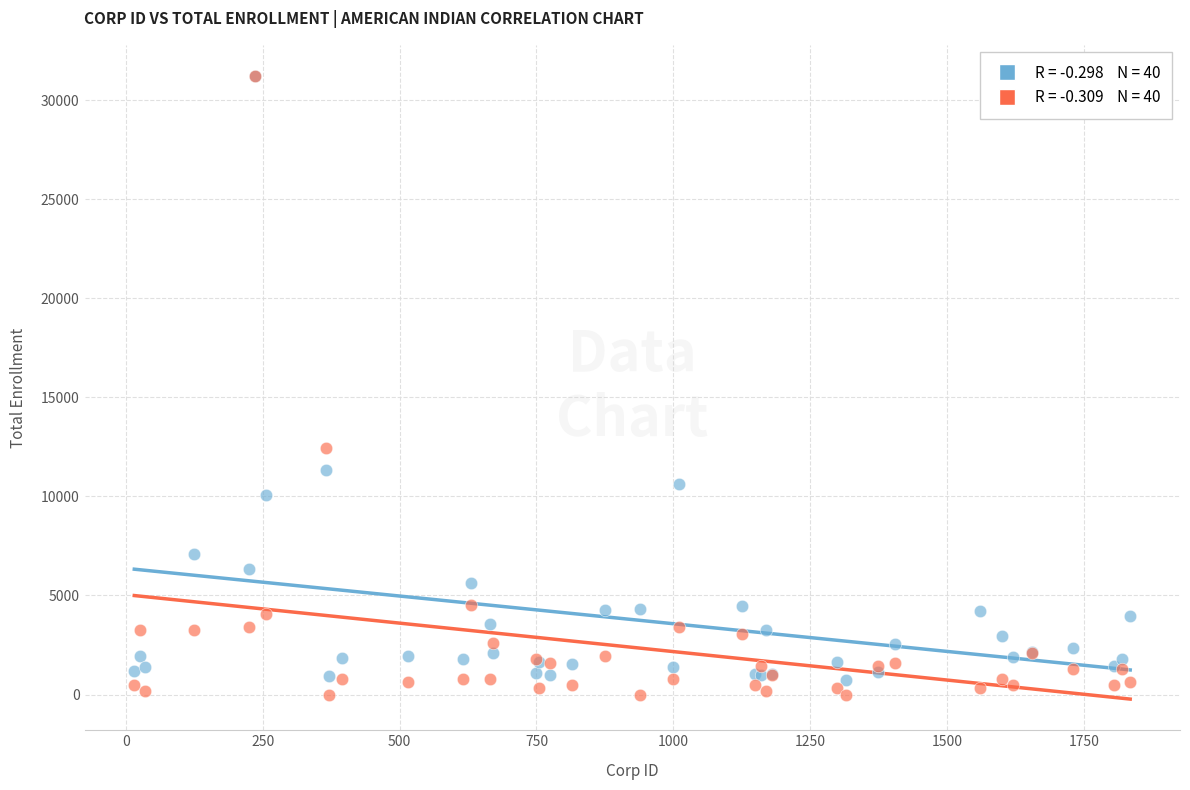

Across all series, what Y value is closest to 15606?

12452.9